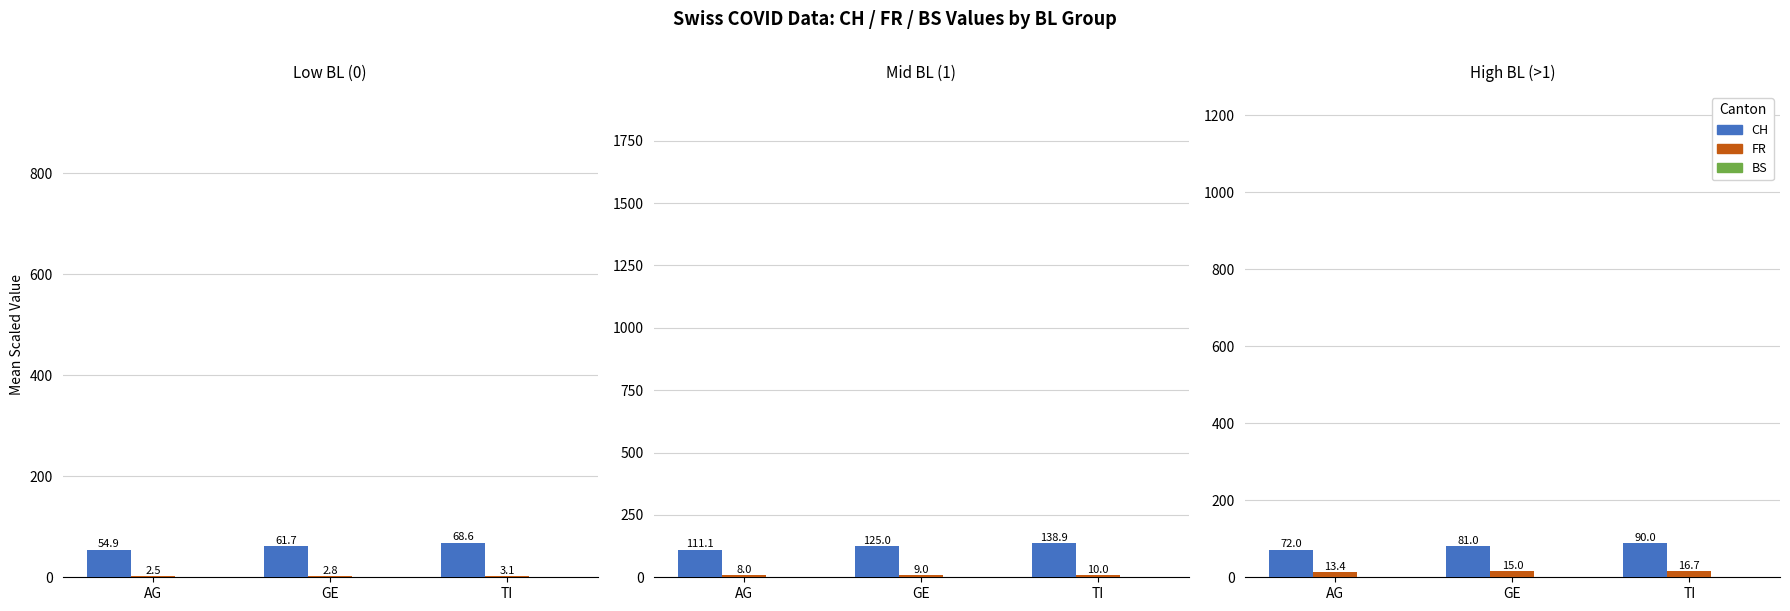

Rank the series by their average value, from lowest to highest.

BS, FR, CH